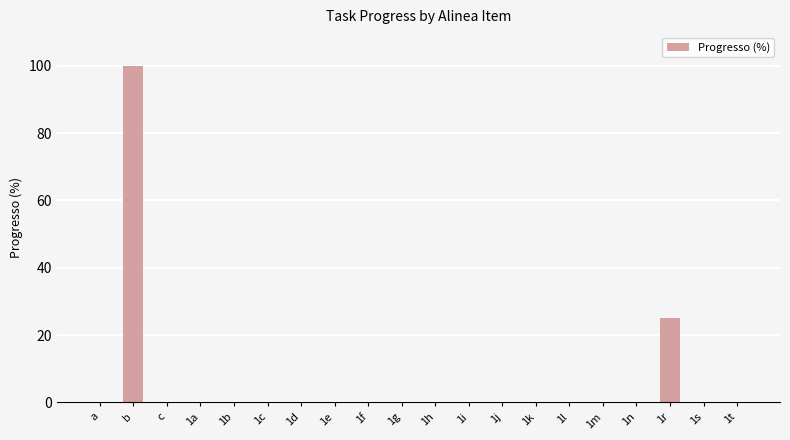

What is the change in value from b to 1d?

-100